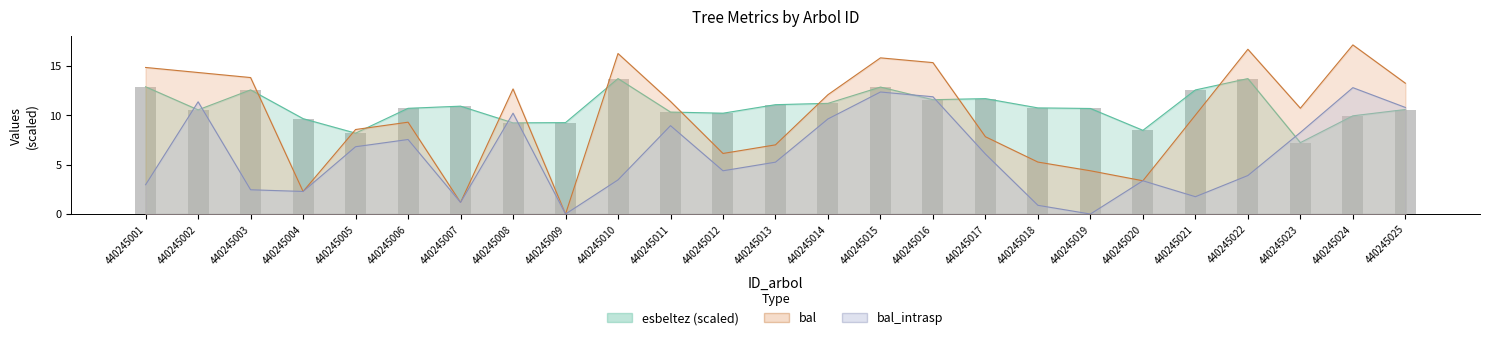

Rank the categories by value from highest to lowest.

440245010, 440245022, 440245001, 440245015, 440245003, 440245021, 440245017, 440245016, 440245014, 440245013, 440245007, 440245018, 440245006, 440245019, 440245025, 440245002, 440245011, 440245012, 440245024, 440245004, 440245009, 440245008, 440245020, 440245005, 440245023